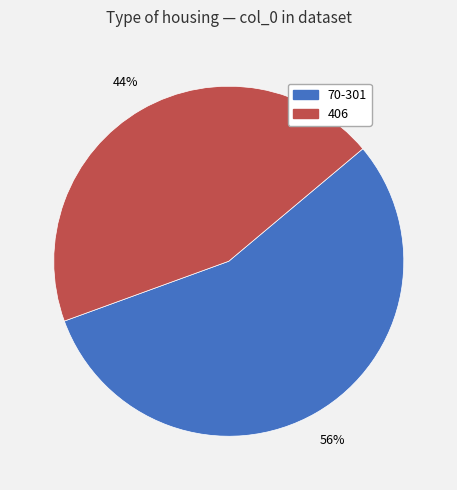

Is 406 the majority of the pie?

No